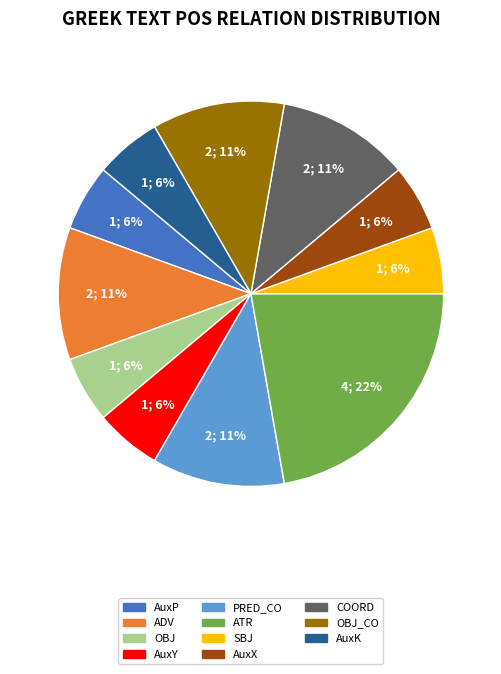

To the nearest percent, what is the average slice percentage?

9%